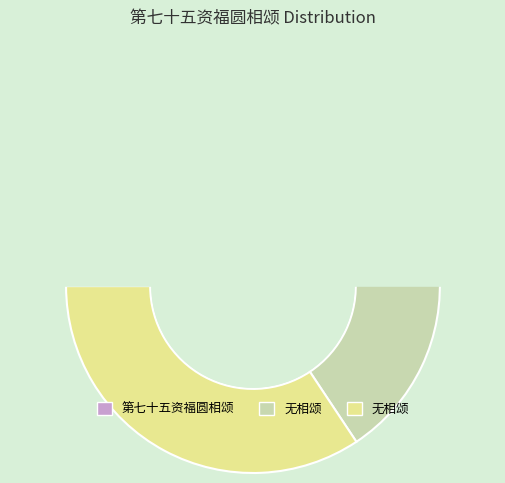

What is the change in value from 第七十五资福圆相颂 to 无相颂?

+100285